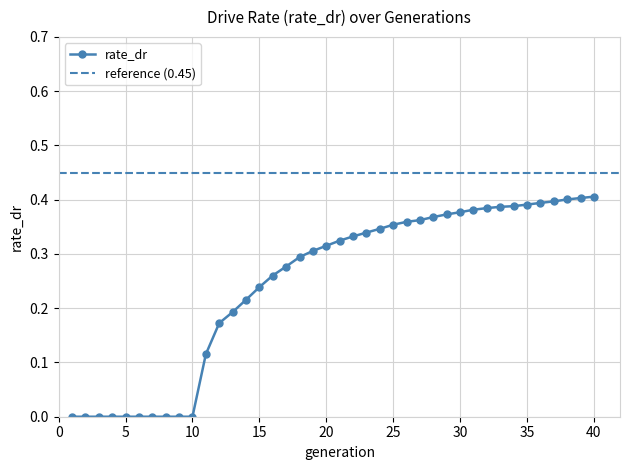

How many lines are shown in the chart?

1